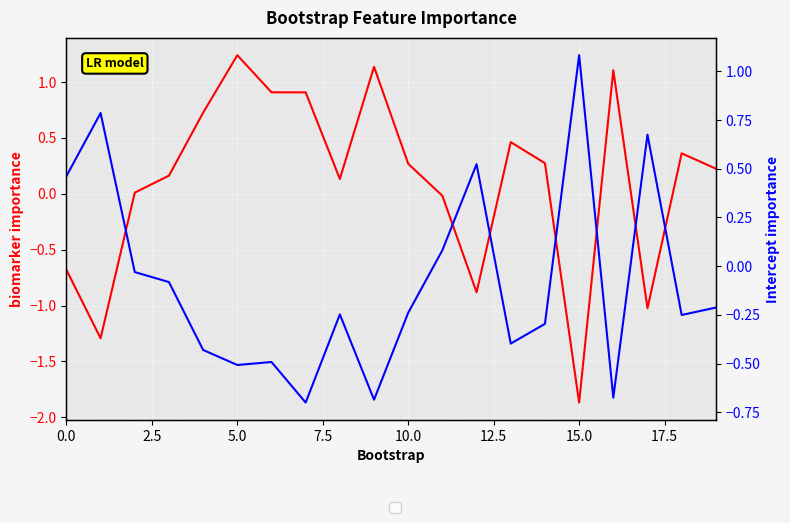

Is it true that biomarker equals 0.0 at 20.0?

False